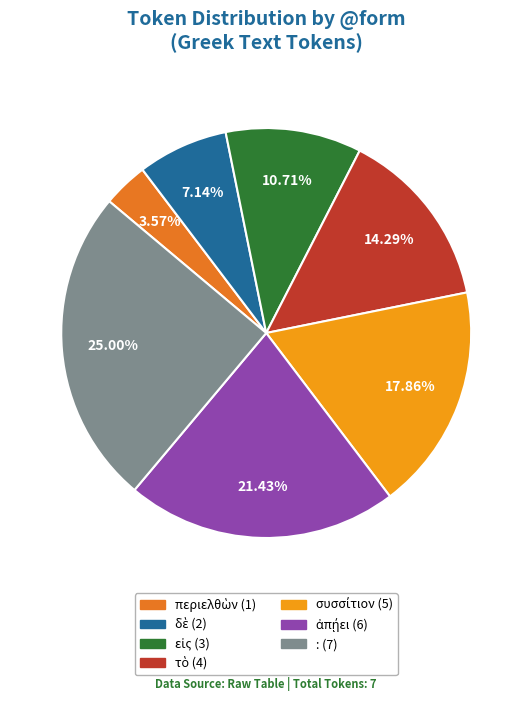

Which category has the biggest portion of the pie?

: